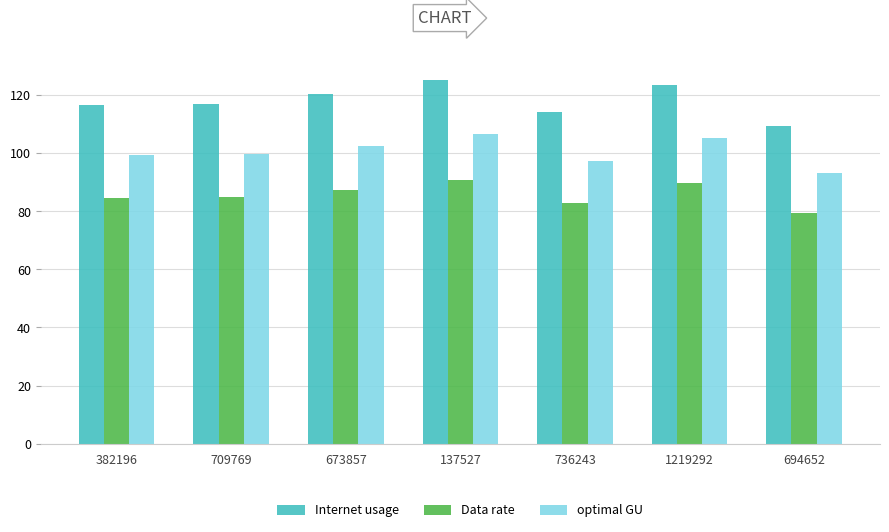

How many data points does each series have?

7